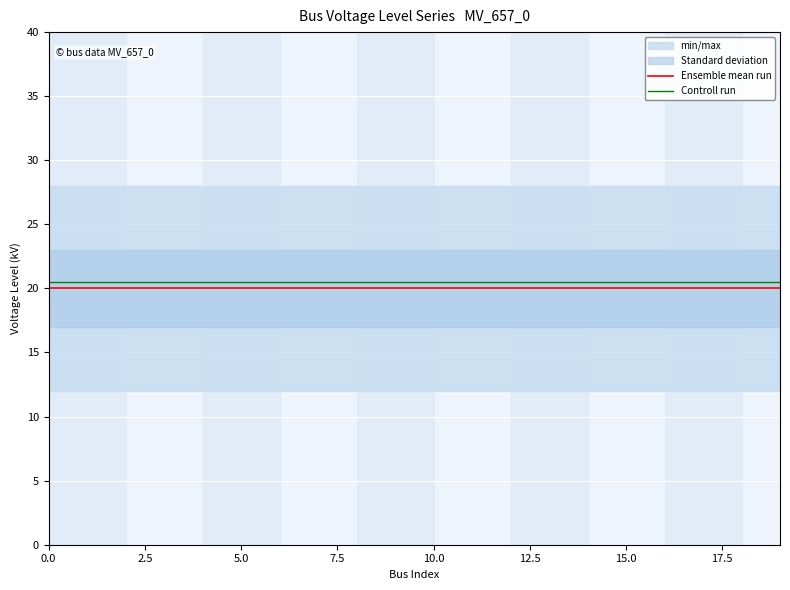

True or false: Ensemble mean run and Controll run cross at least once.

False